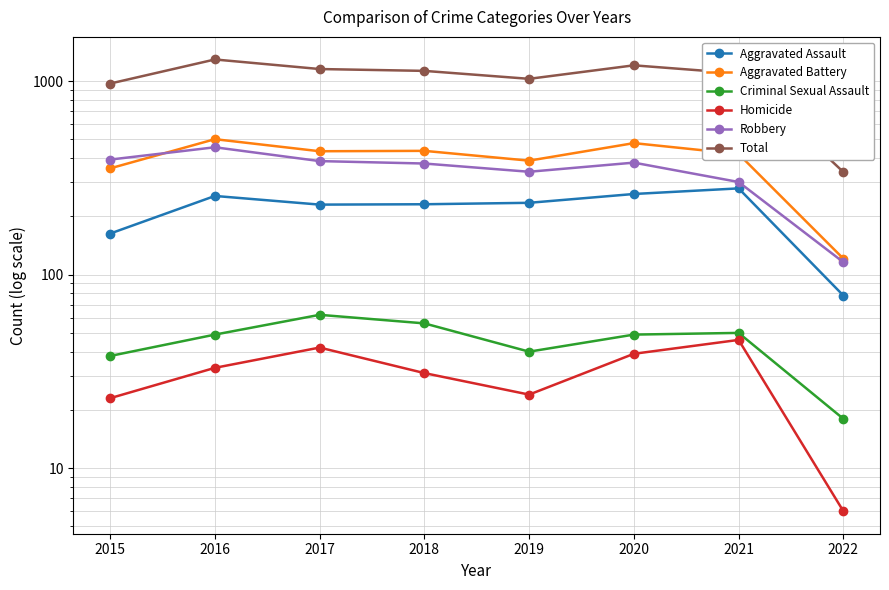

What is the sum of all Robbery values?

2745